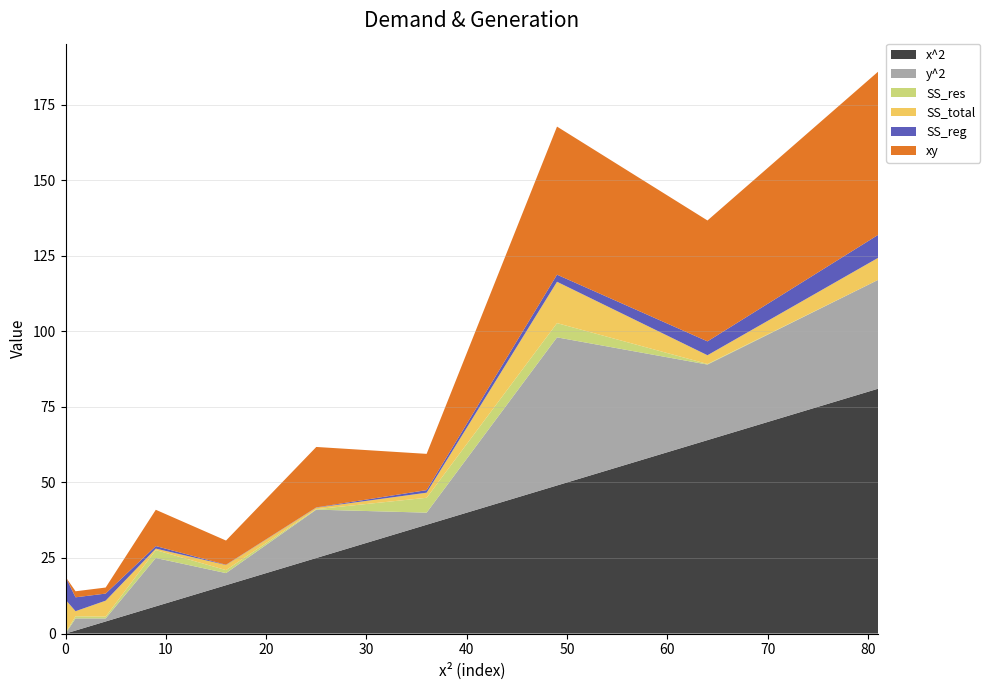

Reading left to right, transcribe all the data shown in this chart.

x^2: 0.0	1.0	4.0	9.0	16.0	25.0	36.0	49.0	64.0	81.0
y^2: 0.0	4.0	1.0	16.0	4.0	16.0	4.0	49.0	25.0	36.0
SS_res: 0.3	0.7	0.6	2.6	1.0	0.2	4.9	4.7	0.2	0.0
SS_total: 10.9	1.7	5.3	0.5	1.7	0.5	1.7	13.7	2.9	7.3
SS_reg: 7.6	4.6	2.3	0.8	0.1	0.1	0.8	2.3	4.6	7.6
xy: 0.0	2.0	2.0	12.0	8.0	20.0	12.0	49.0	40.0	54.0